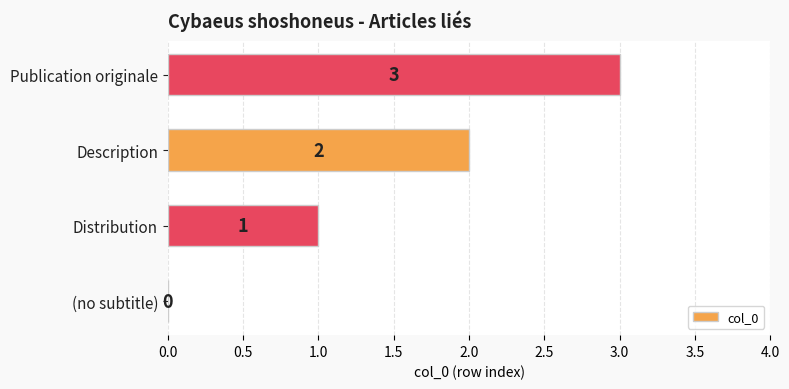

Between Description and Distribution, which is larger?

Description